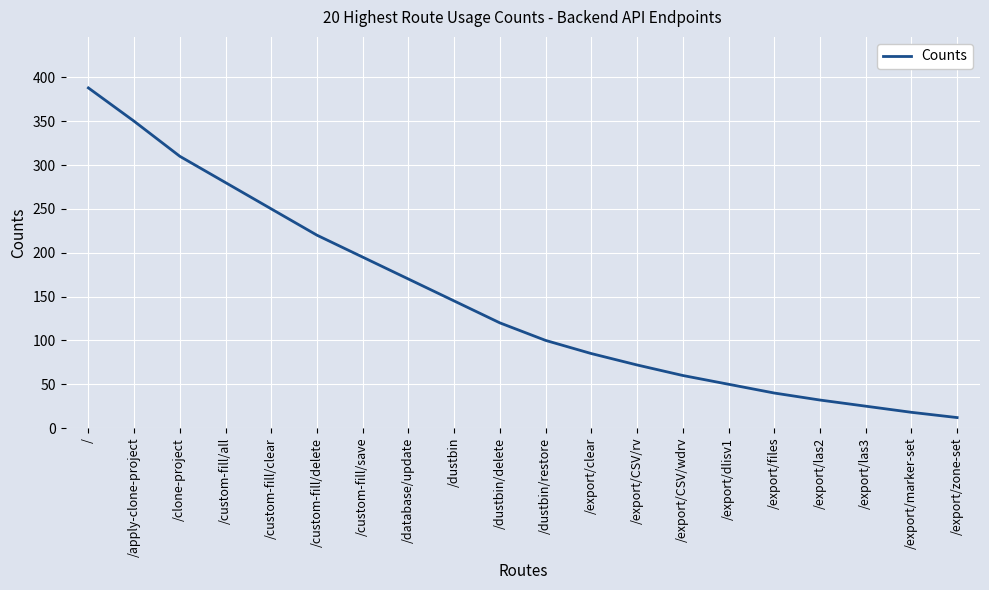

Between /export/las2 and /export/dlisv1, which is larger?

/export/dlisv1